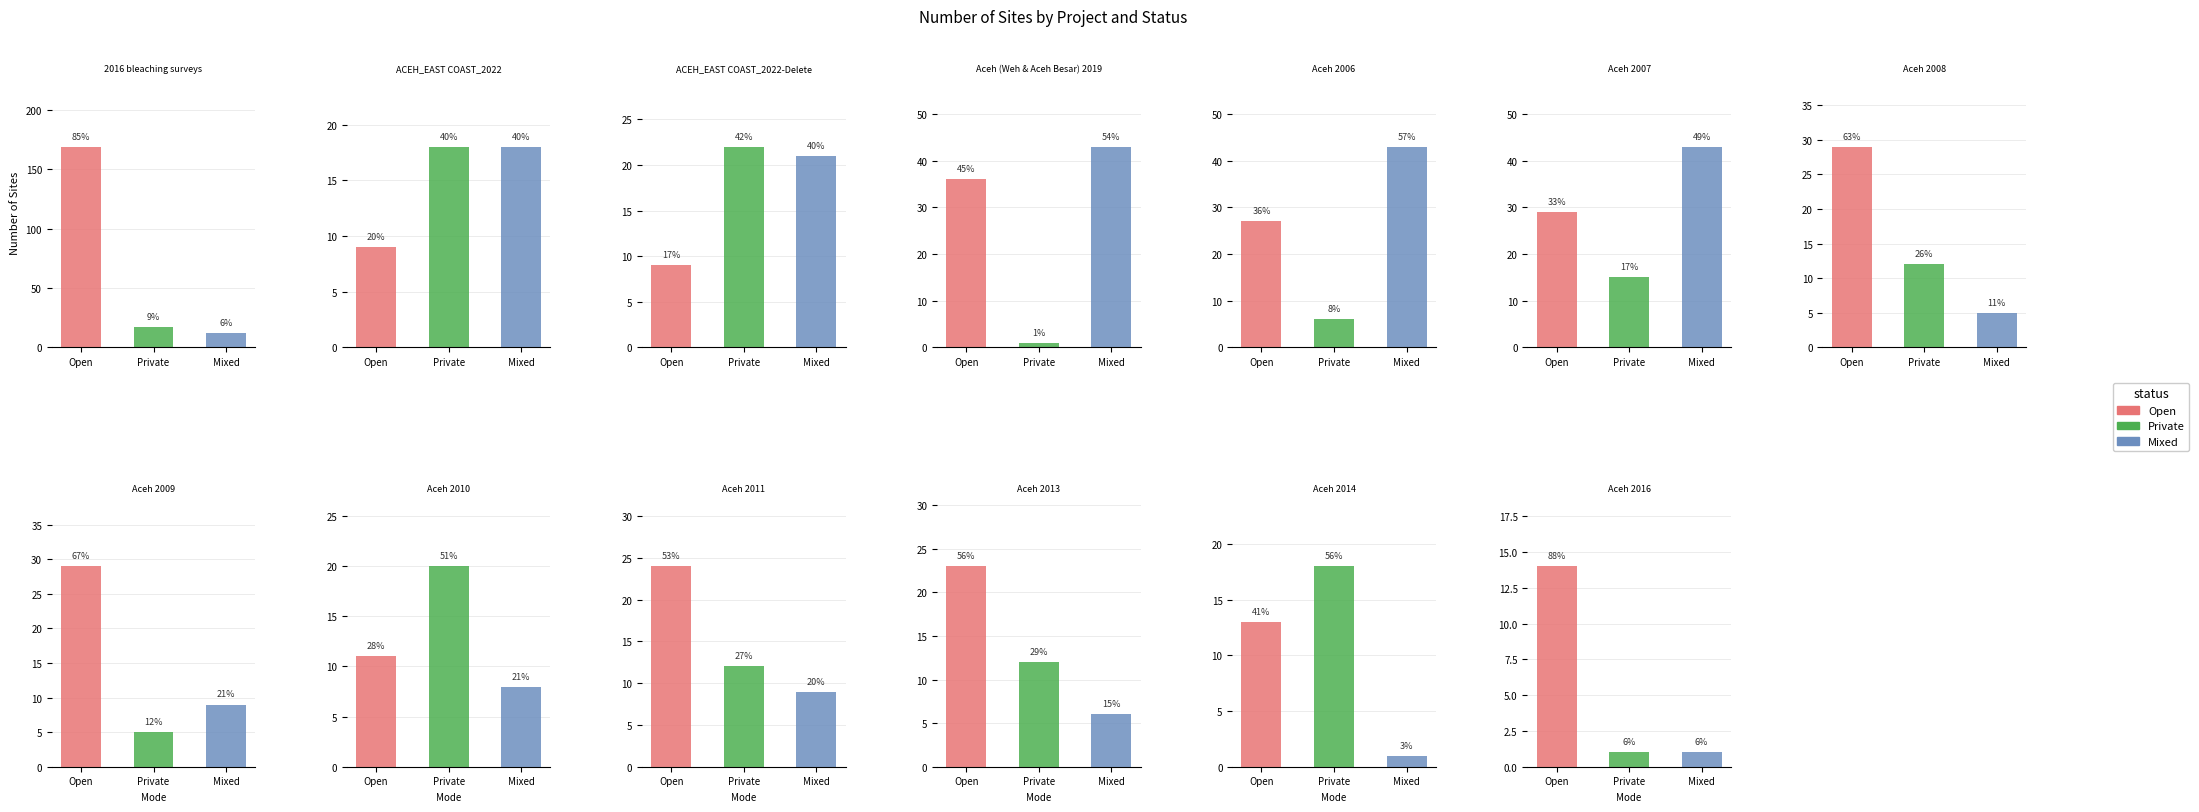

Rank the series by their maximum value, from lowest to highest.

Private, Mixed, Open